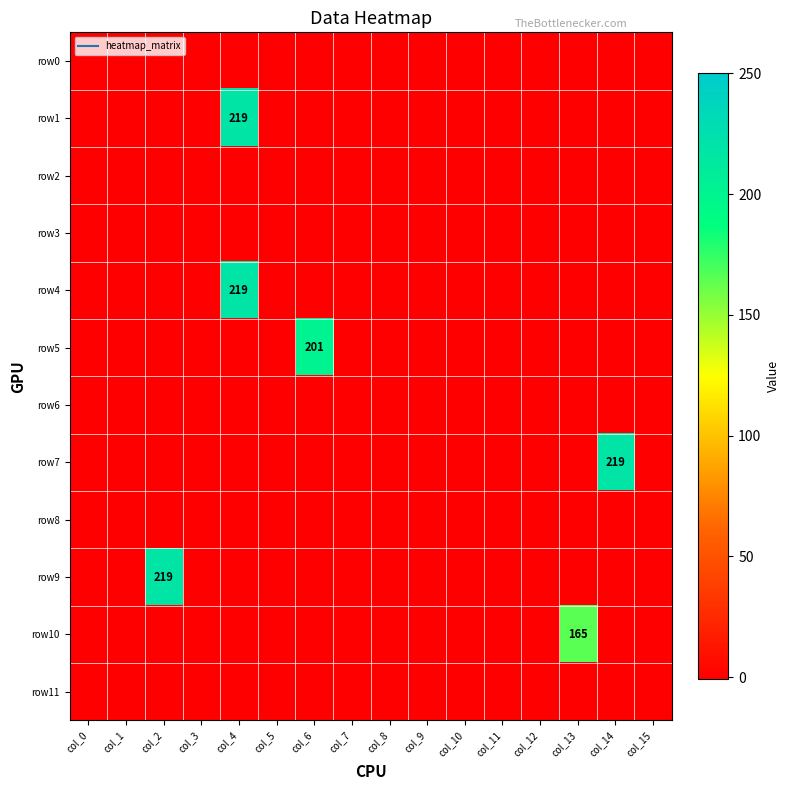

How many data points does each series have?

16